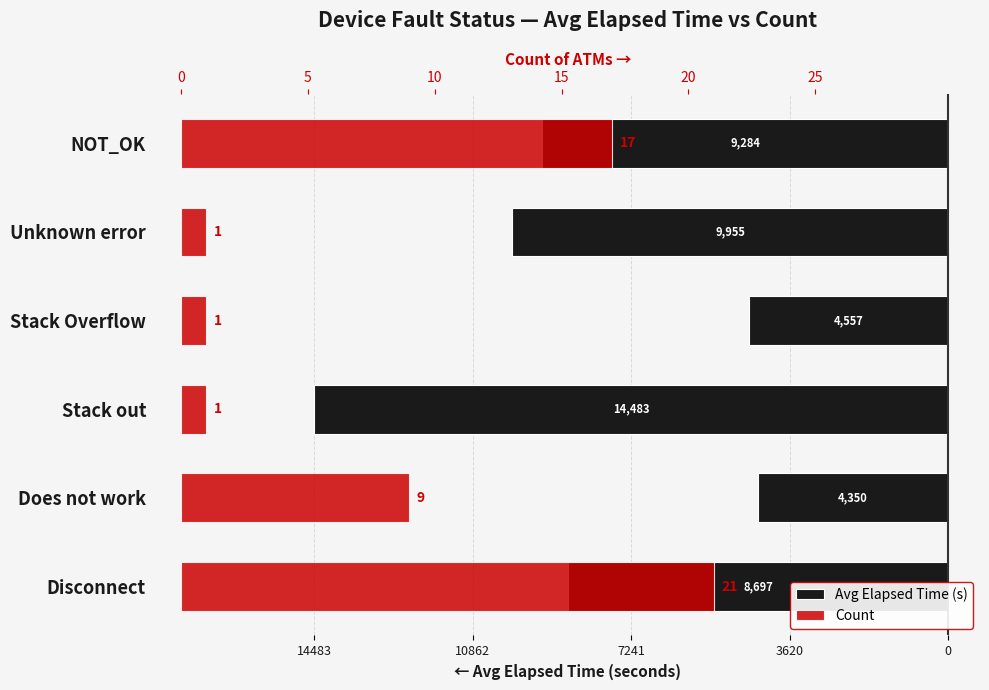

Count the Count values in the range 1 to 17.

5